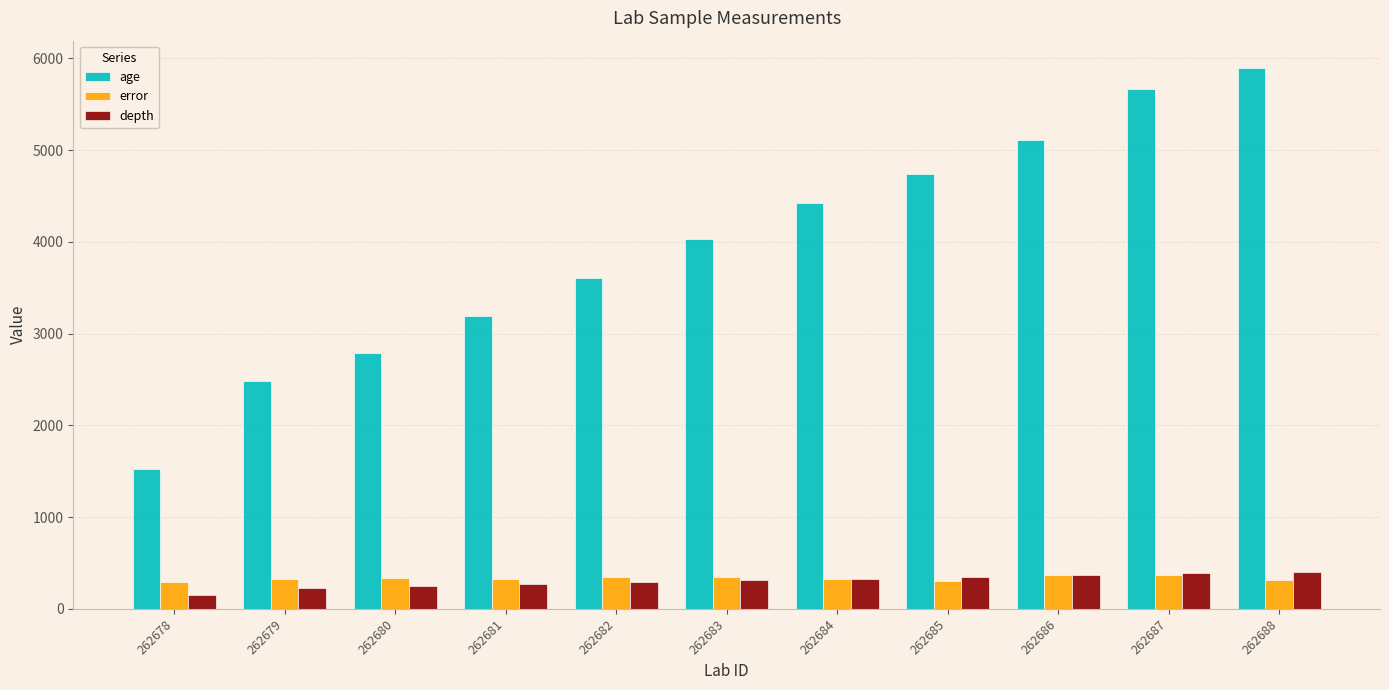

Where does the error series first go above 328?

262680